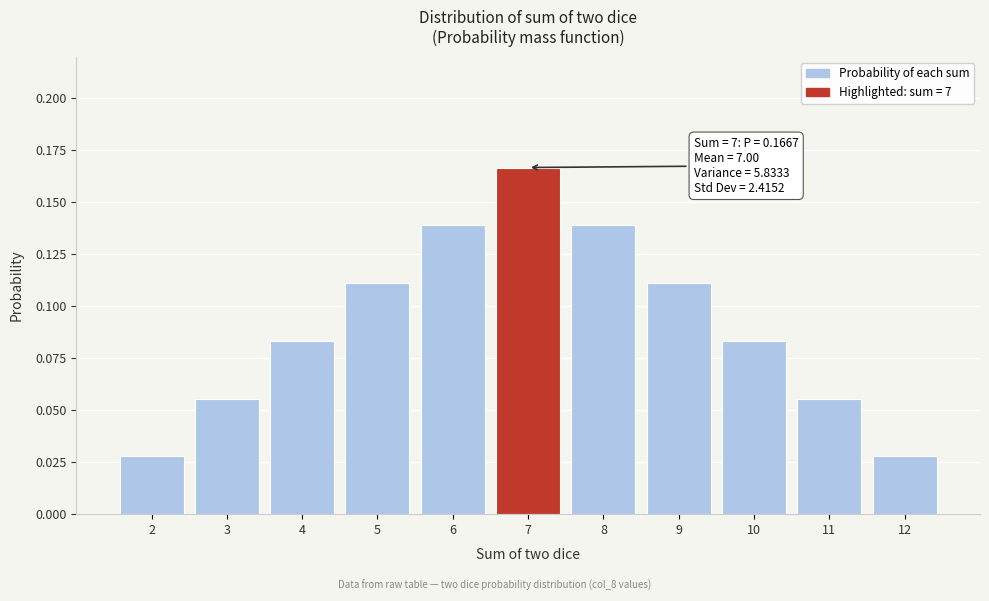

Which label corresponds to the largest value in the chart?

7